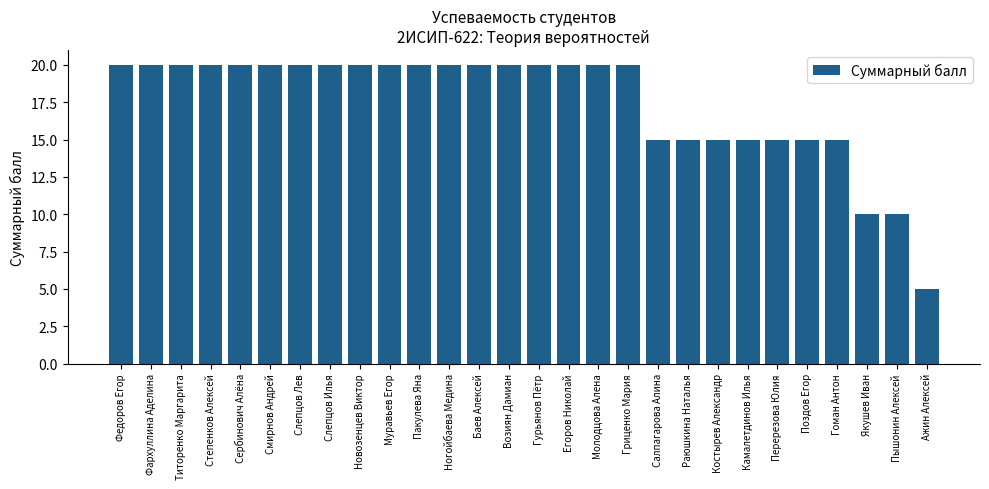

The chart shows a value of 20 at Слепцов Лев. True or false?

True